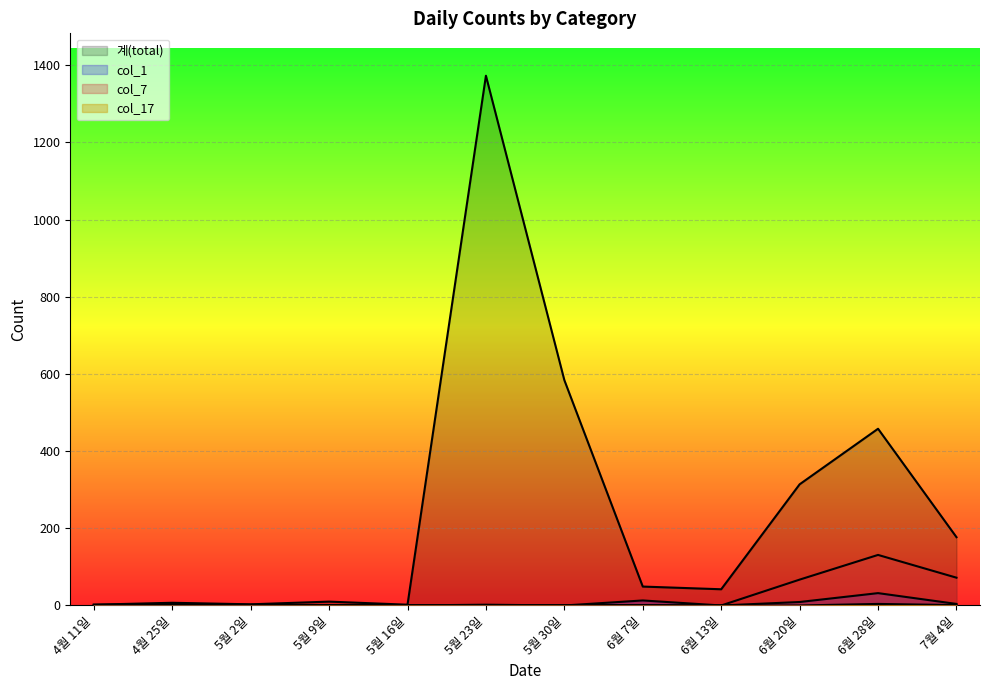

What is the label of the 3rd point from the left?

5월 2일